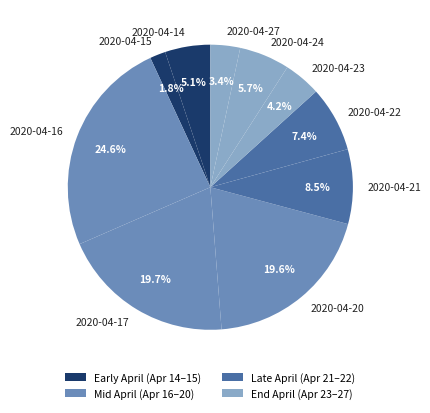

What percentage is NOT represented by 2020-04-16?

75.4%